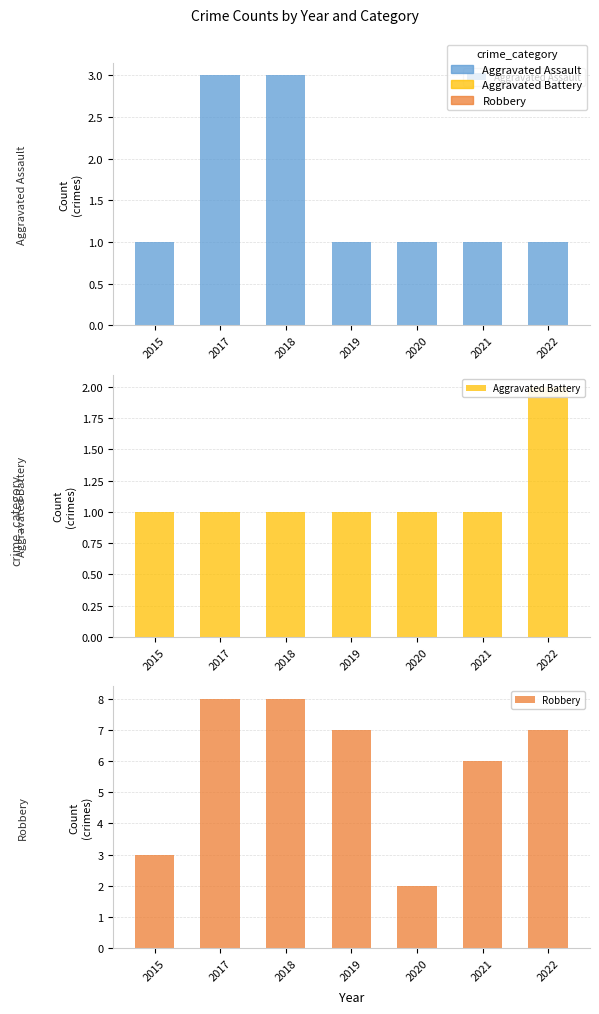

How many groups of bars are there?

7